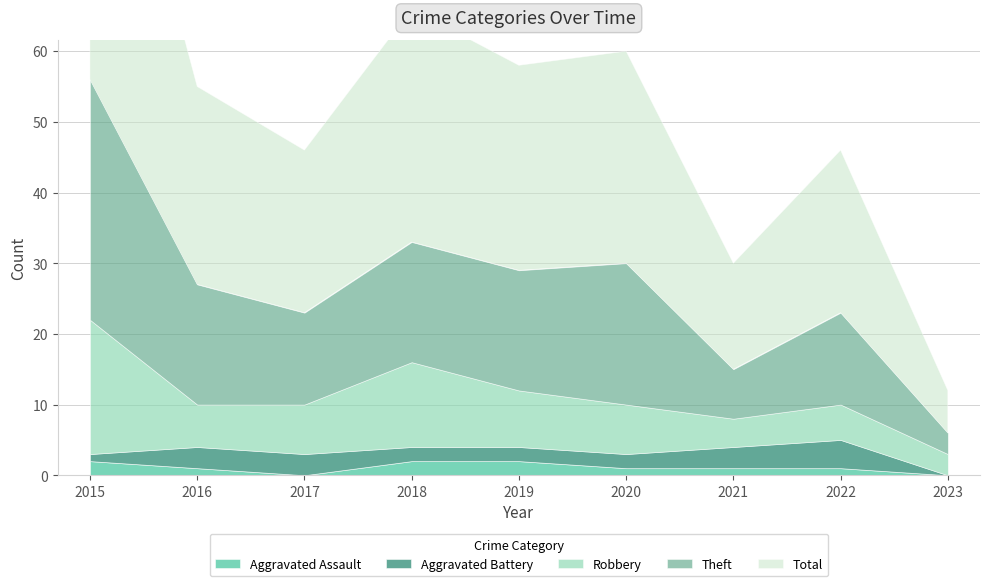

Count the Aggravated Assault values in the range 1 to 2.

7